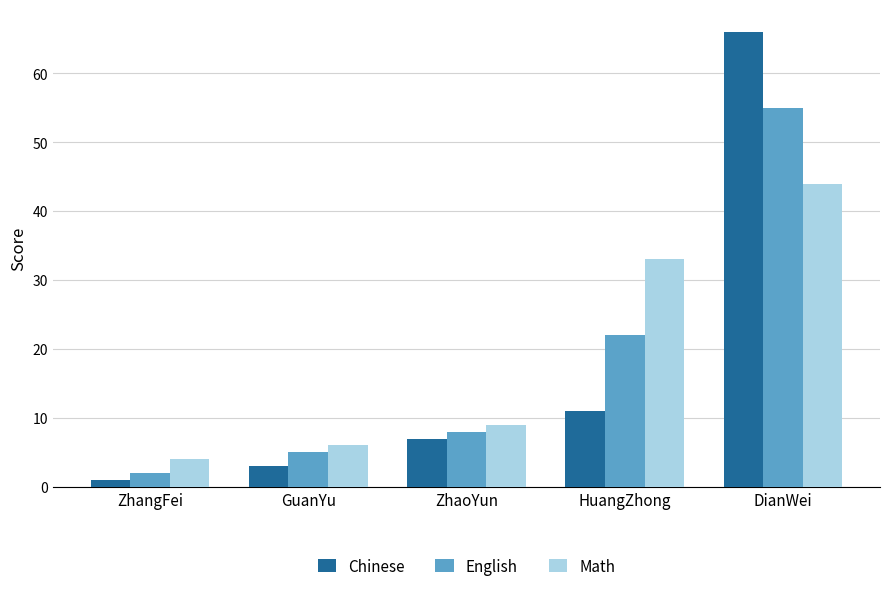

Are the bars grouped side by side (vs. stacked)?

Yes